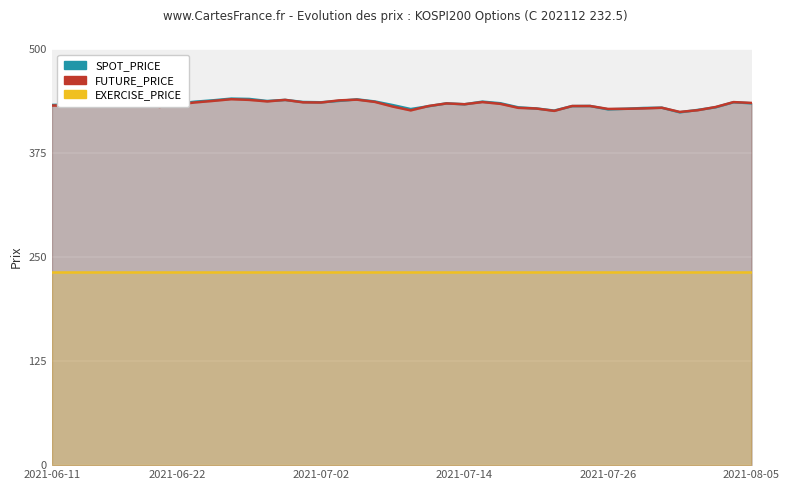

The SPOT_PRICE series shows 779.6 at 25. True or false?

False